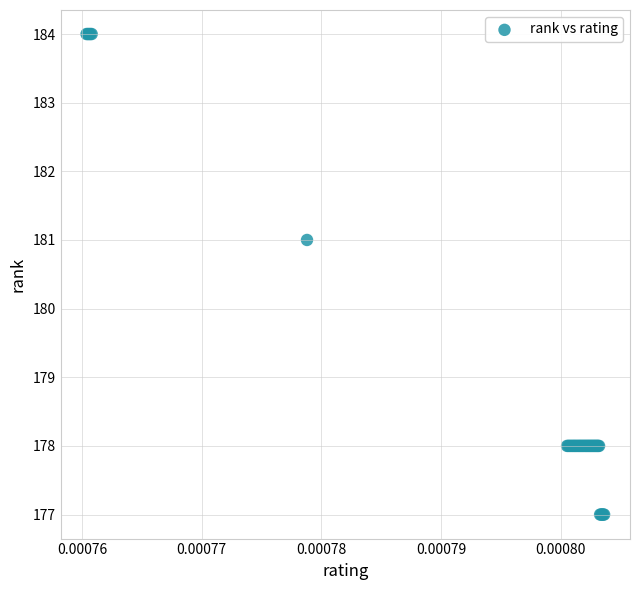

What Y value in the scatter plot is closest to 180?

181